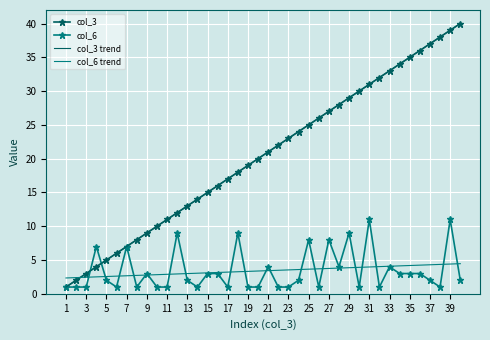

How many times do col_3 trend and col_6 cross each other?

2